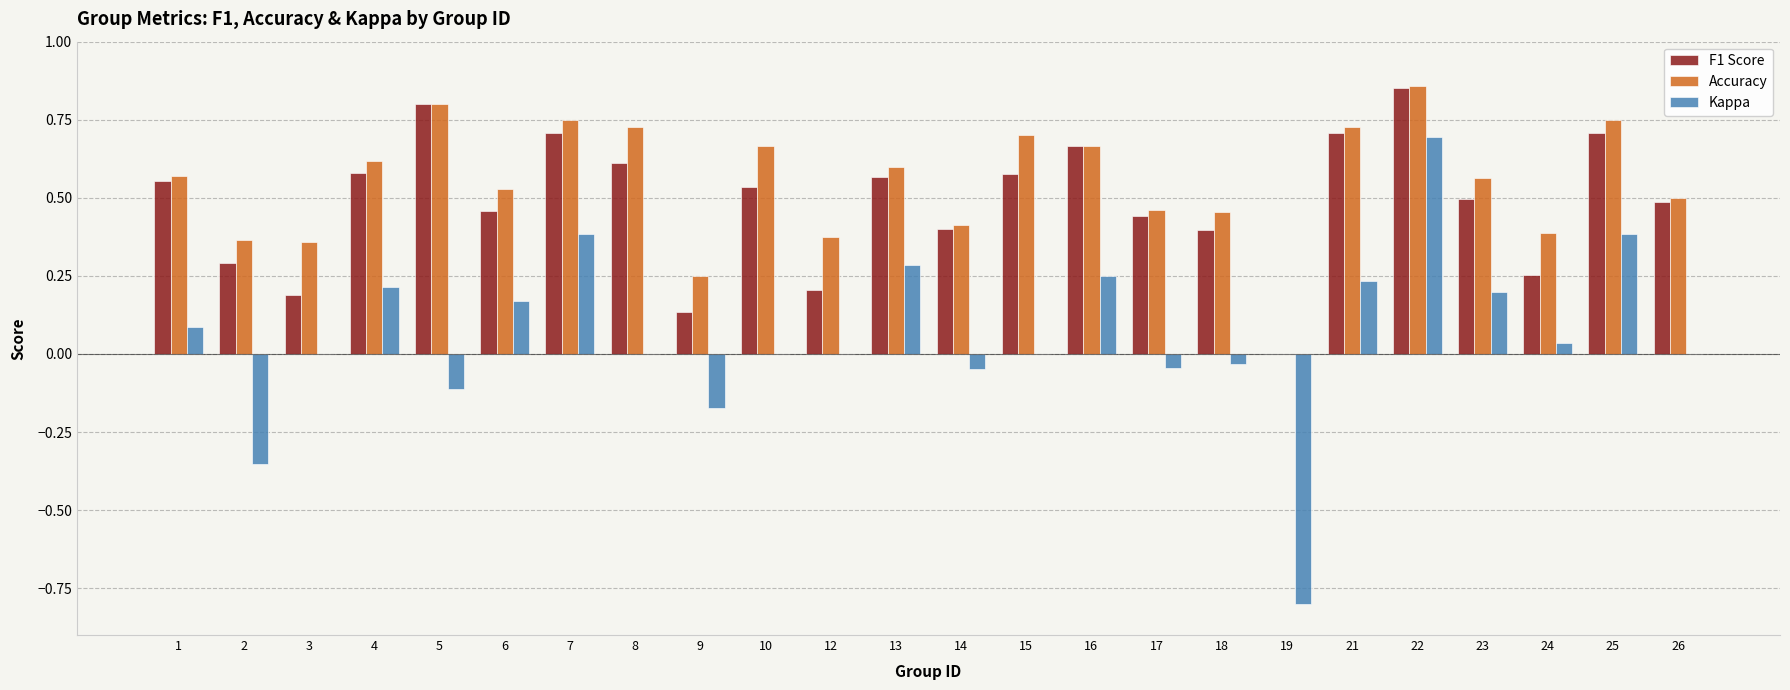

The Kappa series shows -1.0 at 12. True or false?

False